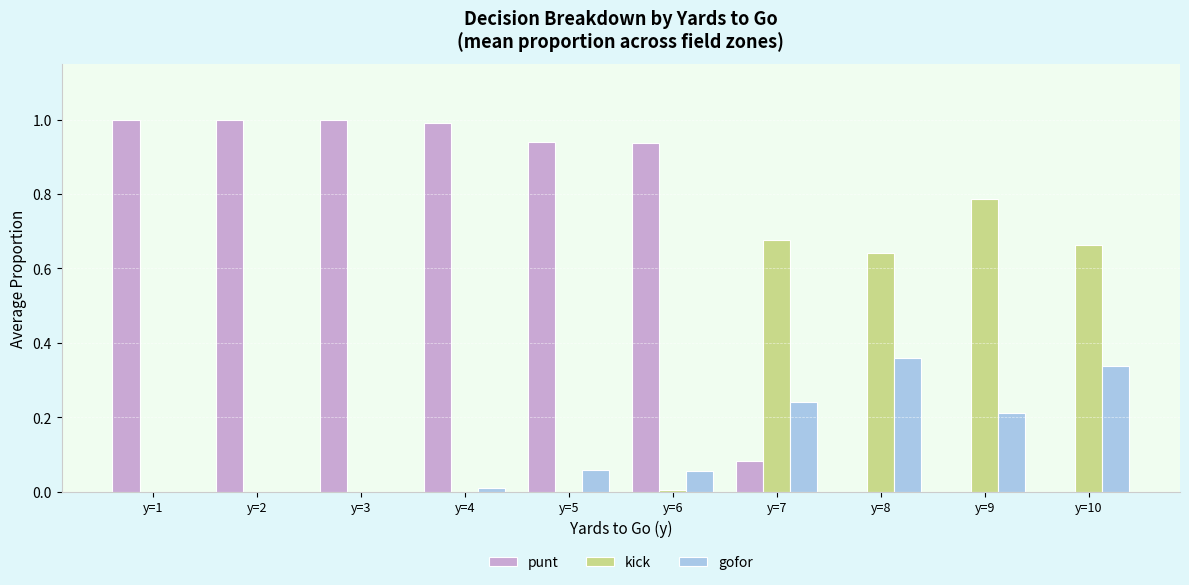

Which series changed the most between y=1 and y=10?

punt